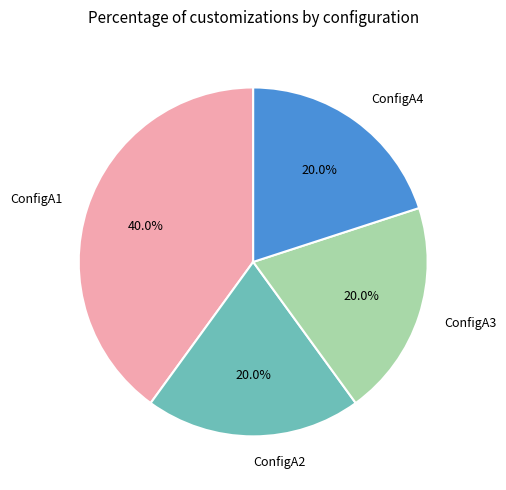

Which slice is the largest?

ConfigA1